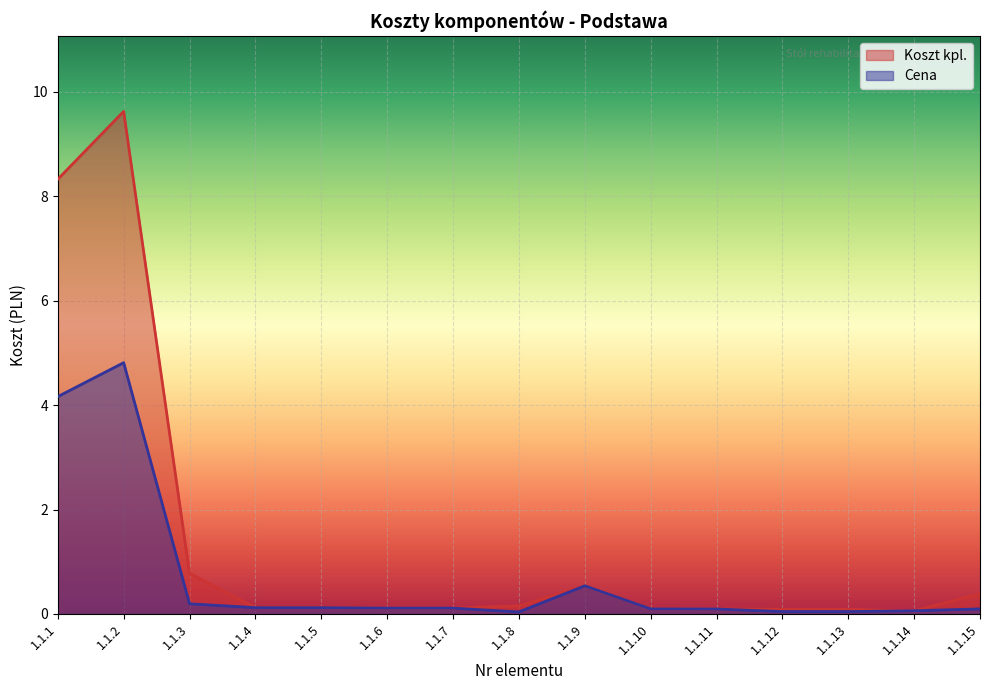

What are all the series names shown in the legend?

Koszt kpl., Cena